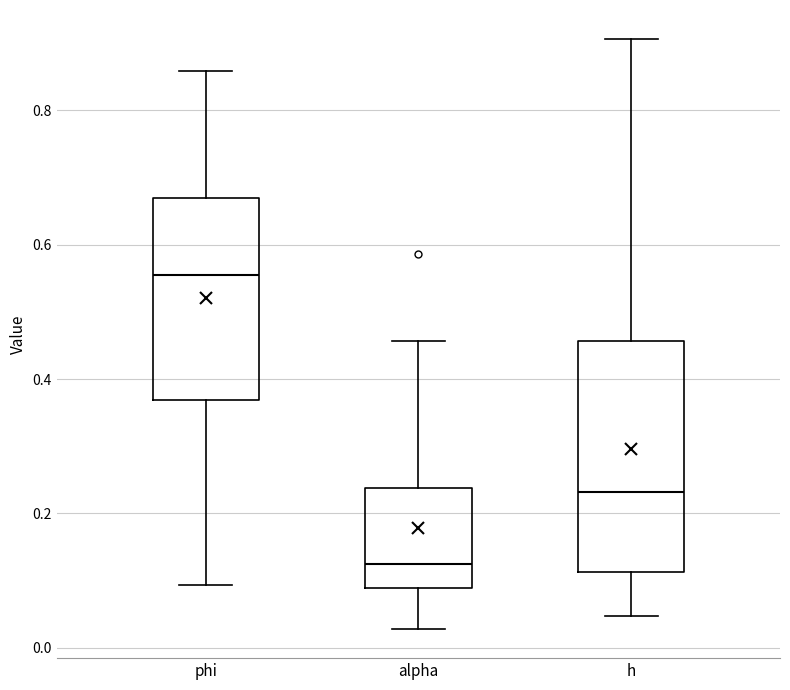

Which box has the highest median line?

phi